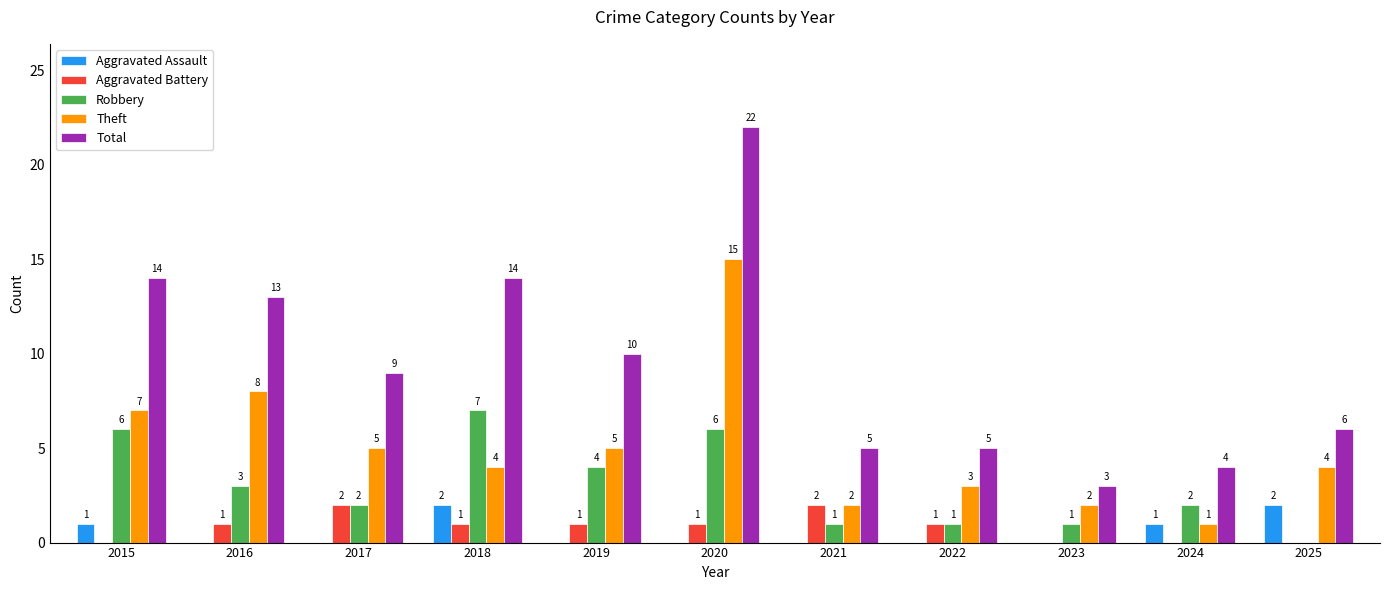

Reading right to left, list all the values displayed in this chart.

Aggravated Assault: 2	1	0	0	0	0	0	2	0	0	1
Aggravated Battery: 0	0	0	1	2	1	1	1	2	1	0
Robbery: 0	2	1	1	1	6	4	7	2	3	6
Theft: 4	1	2	3	2	15	5	4	5	8	7
Total: 6	4	3	5	5	22	10	14	9	13	14